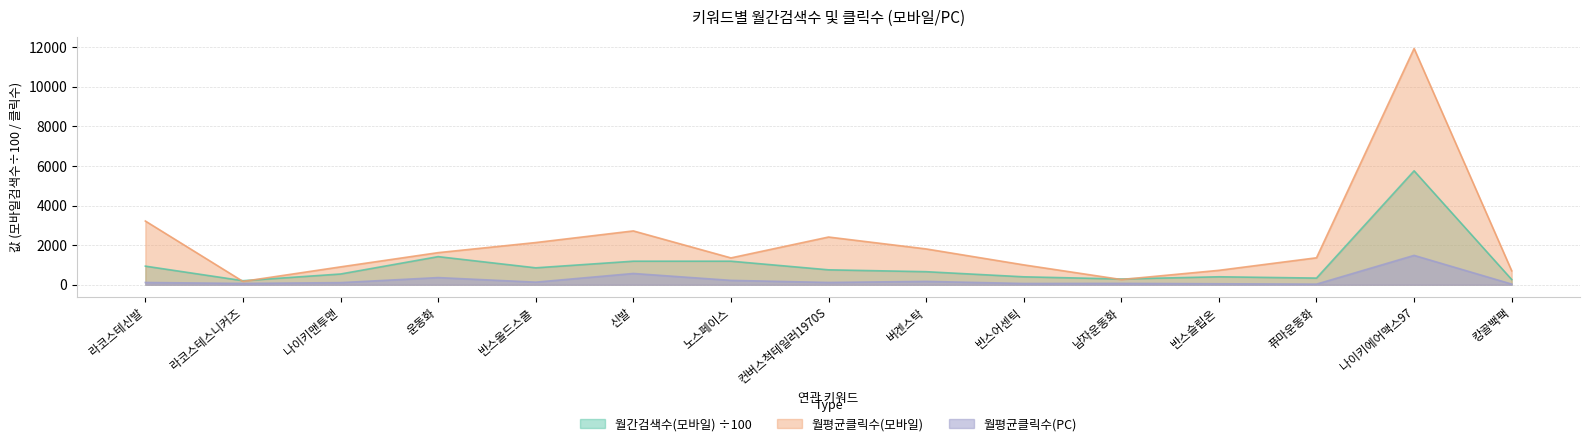

What is the difference between the maximum and second lowest values in the 월간검색수(모바일) series?

5487.0